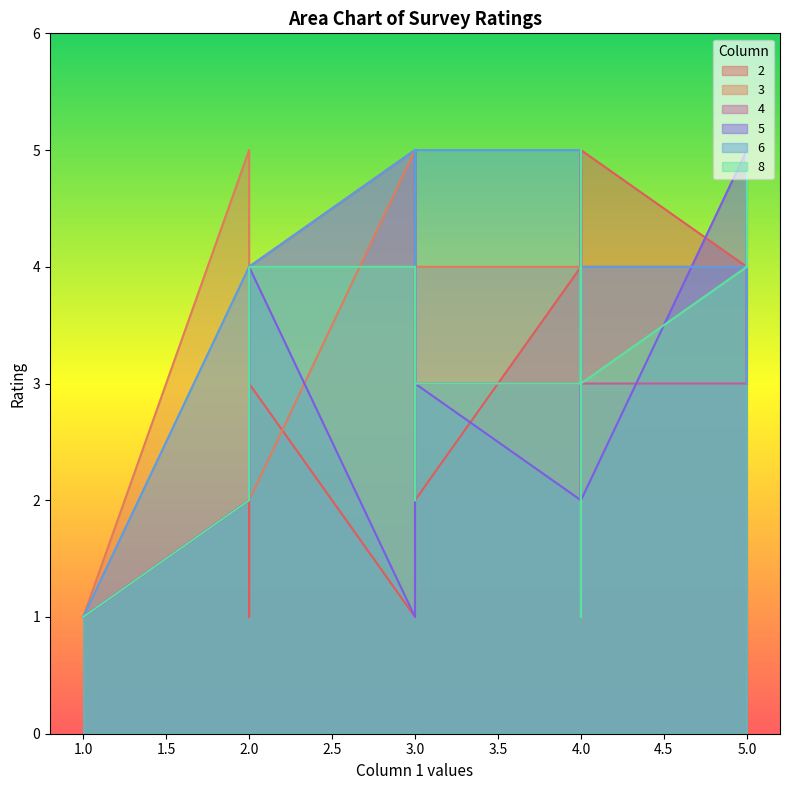

At which label does 5 first exceed 4?

5